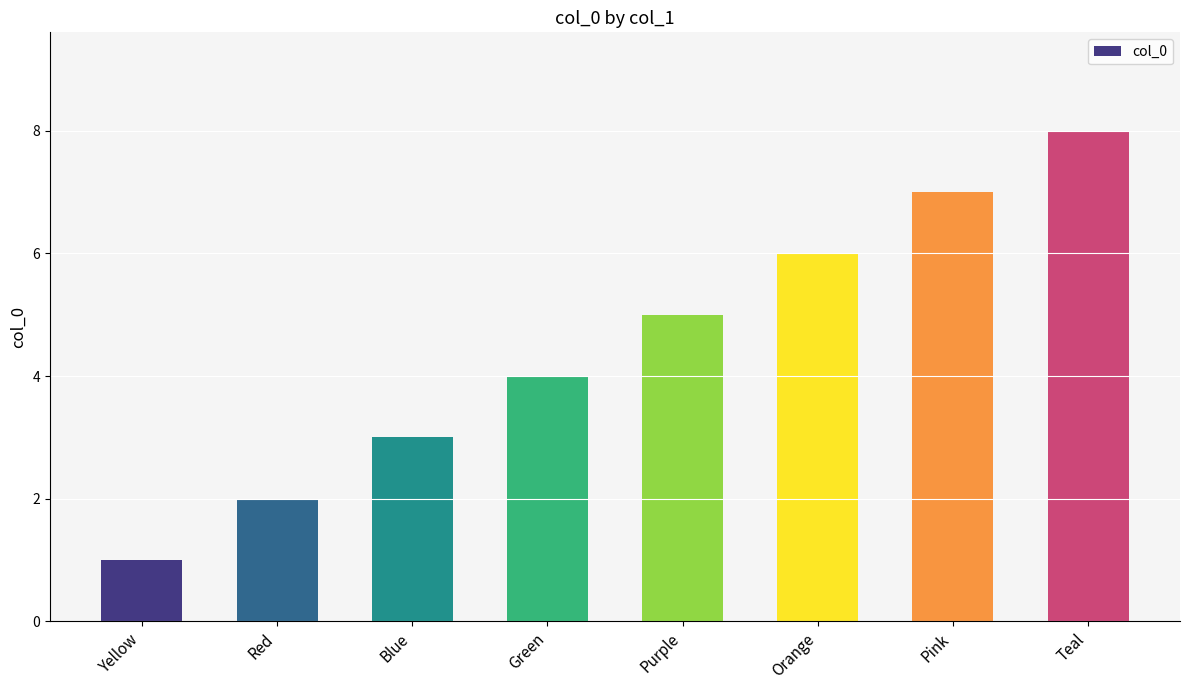

What is the smallest value displayed?

1